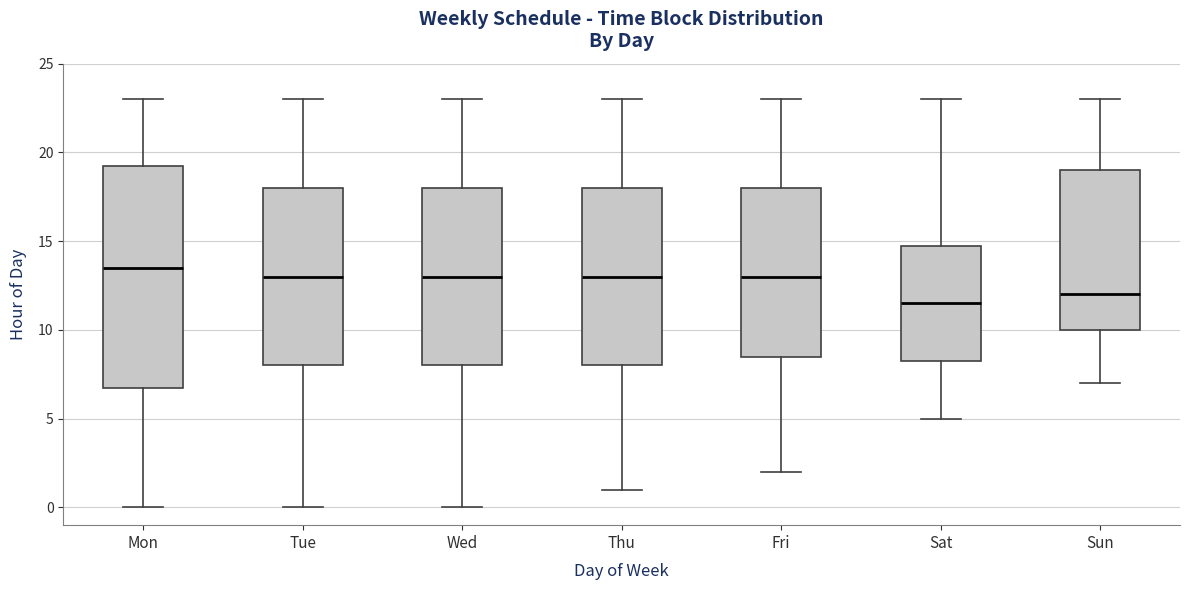

Comparing the boxes themselves (not the whiskers), which one is the tallest?

Mon